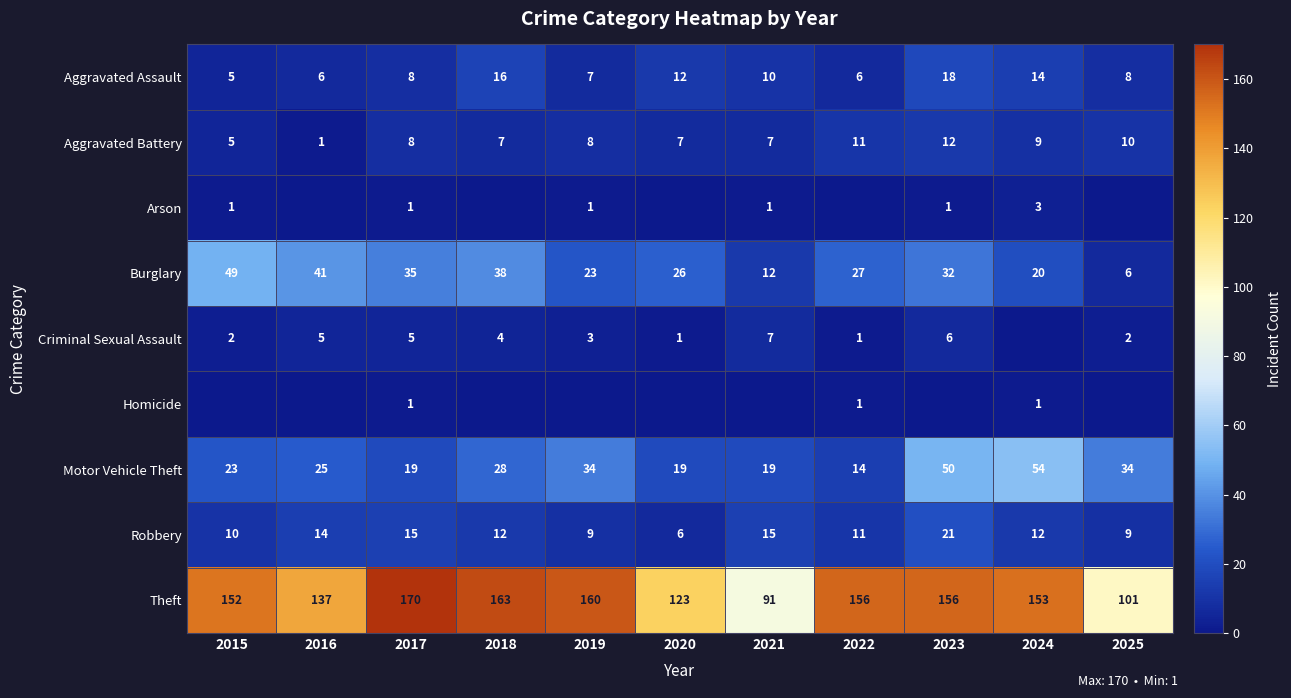

What is the difference between the highest and lowest values at 2017?

169